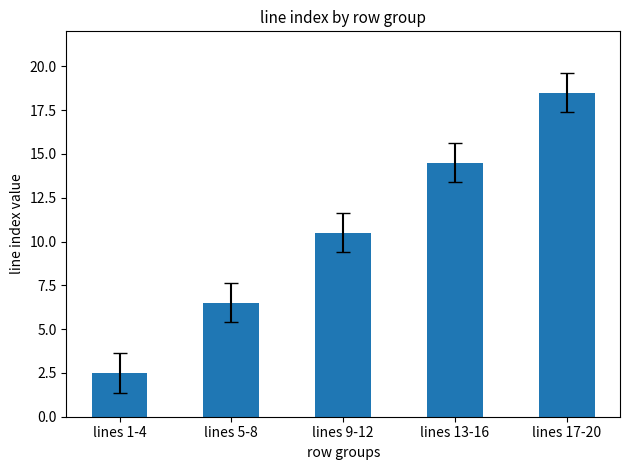

What is the difference between the second highest and second lowest values?

8.0